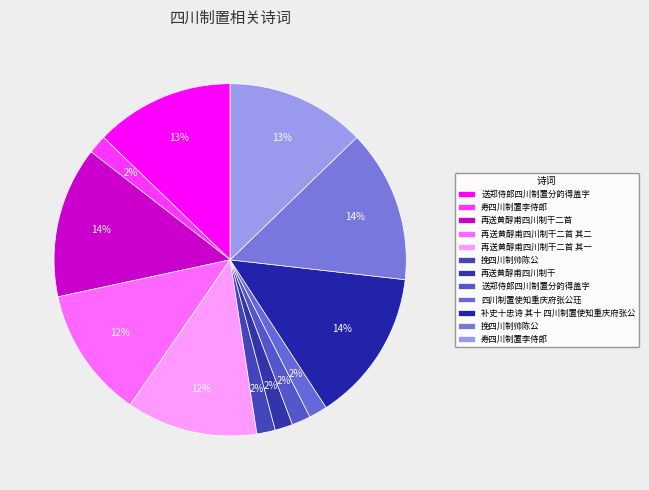

How many segments does this pie chart have?

12